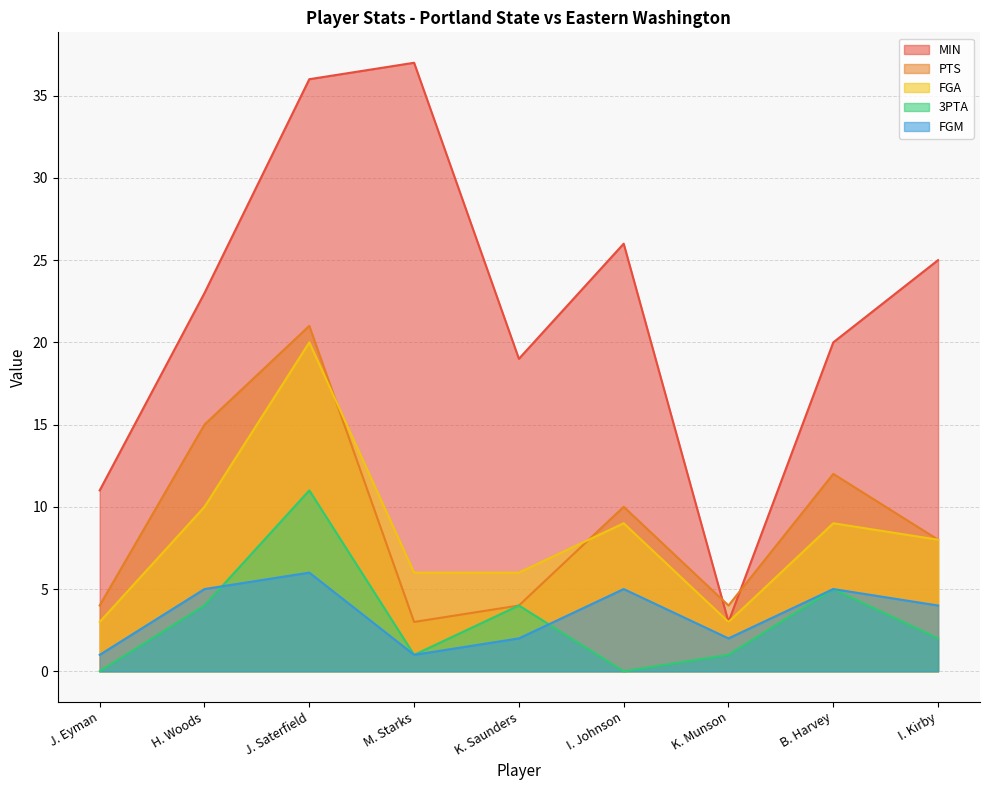

What is the value of the FGM point at the 6th from the left?

5